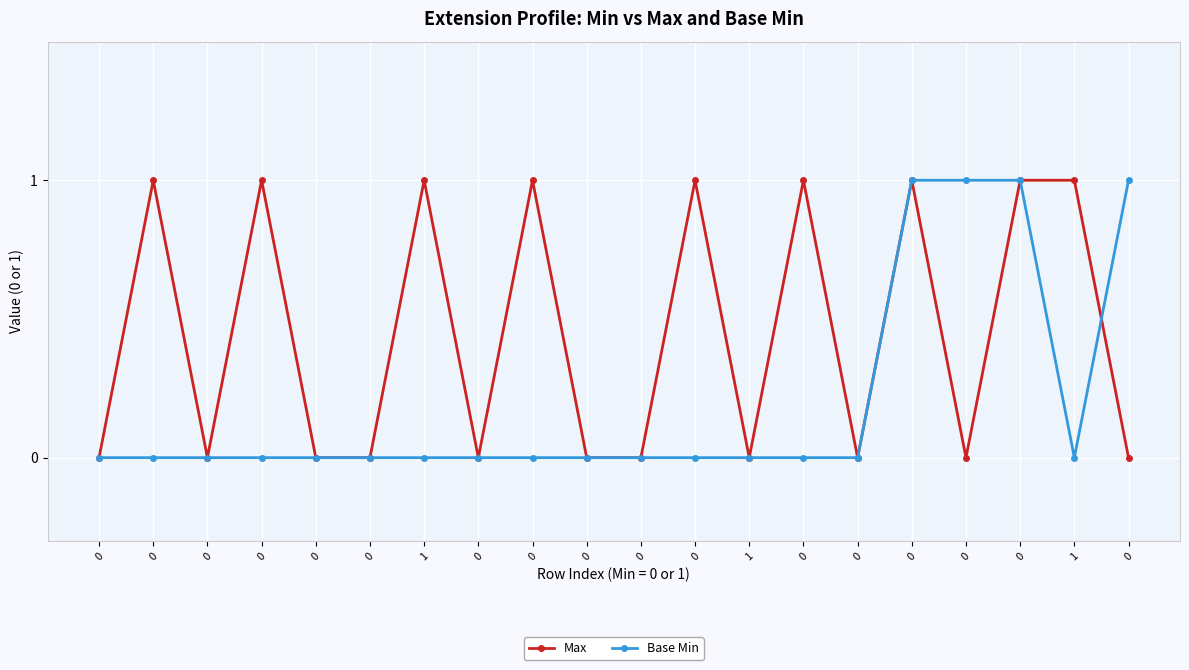

Reading left to right, extract all data points from this chart.

Max: 0=0	0=1	0=0	0=1	0=0	0=0	1=1	0=0	0=1	0=0	0=0	0=1	1=0	0=1	0=0	0=1	0=0	0=1	1=1	0=0
Base Min: 0=0	0=0	0=0	0=0	0=0	0=0	1=0	0=0	0=0	0=0	0=0	0=0	1=0	0=0	0=0	0=1	0=1	0=1	1=0	0=1